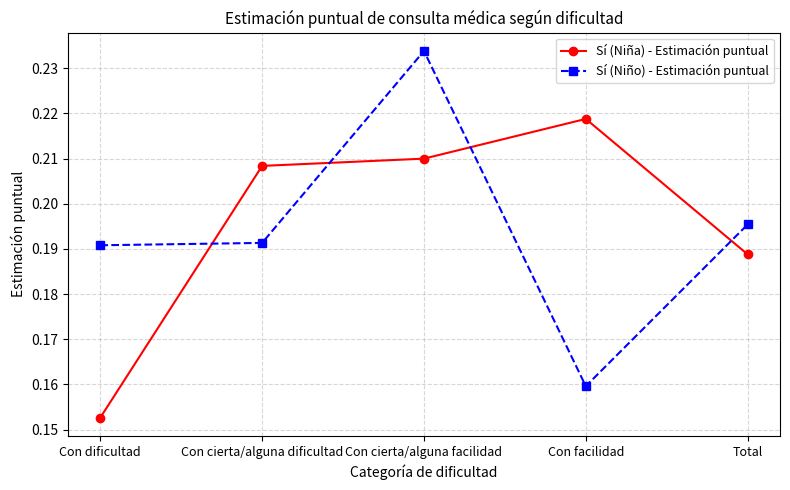

Is the value of Sí (Niño) - Estimación puntual at Con facilidad greater than the value of Sí (Niña) - Estimación puntual at Con cierta/alguna facilidad?

No